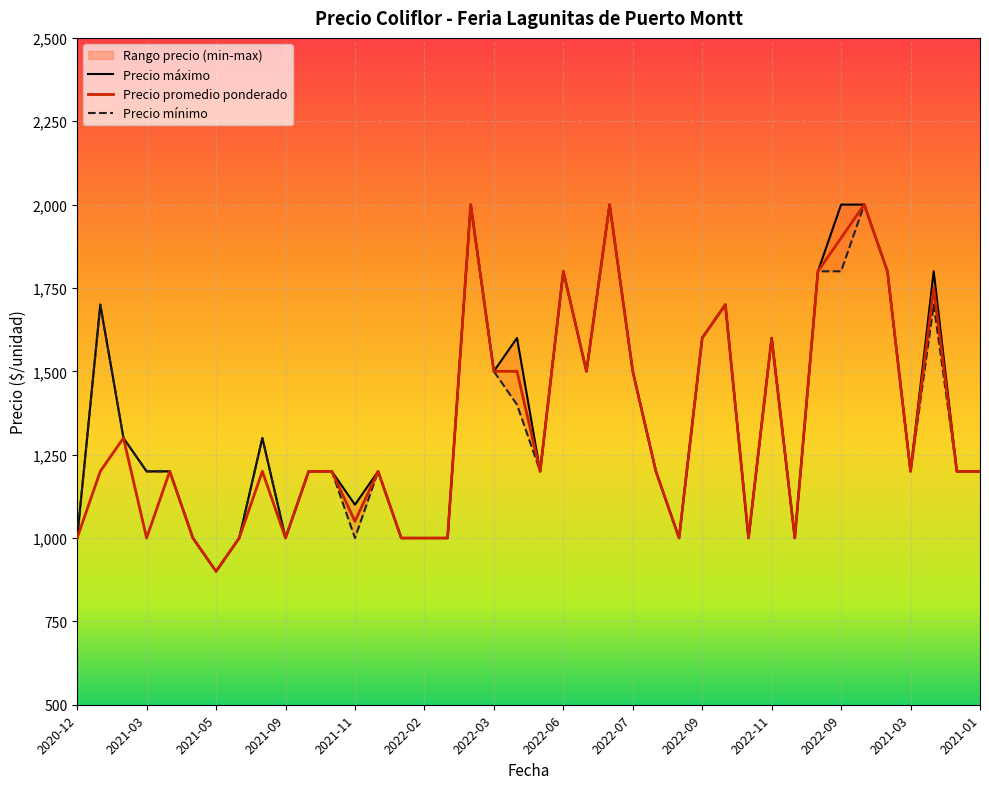

What is the difference between the second highest and second lowest values in the Precio maximo series?

1000